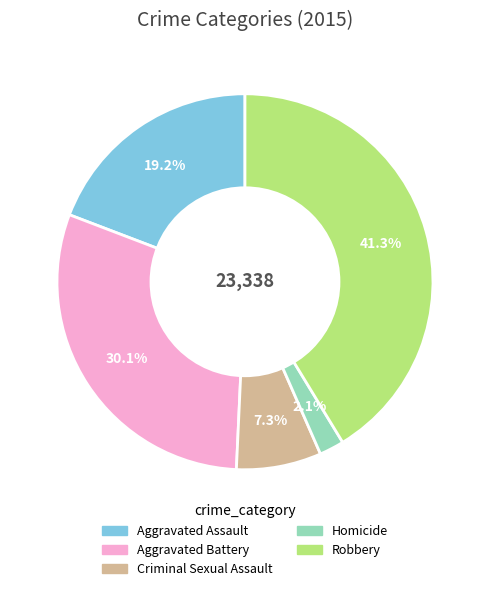

To the nearest percent, what is the difference between the Aggravated Battery and Homicide slice percentages?

28%